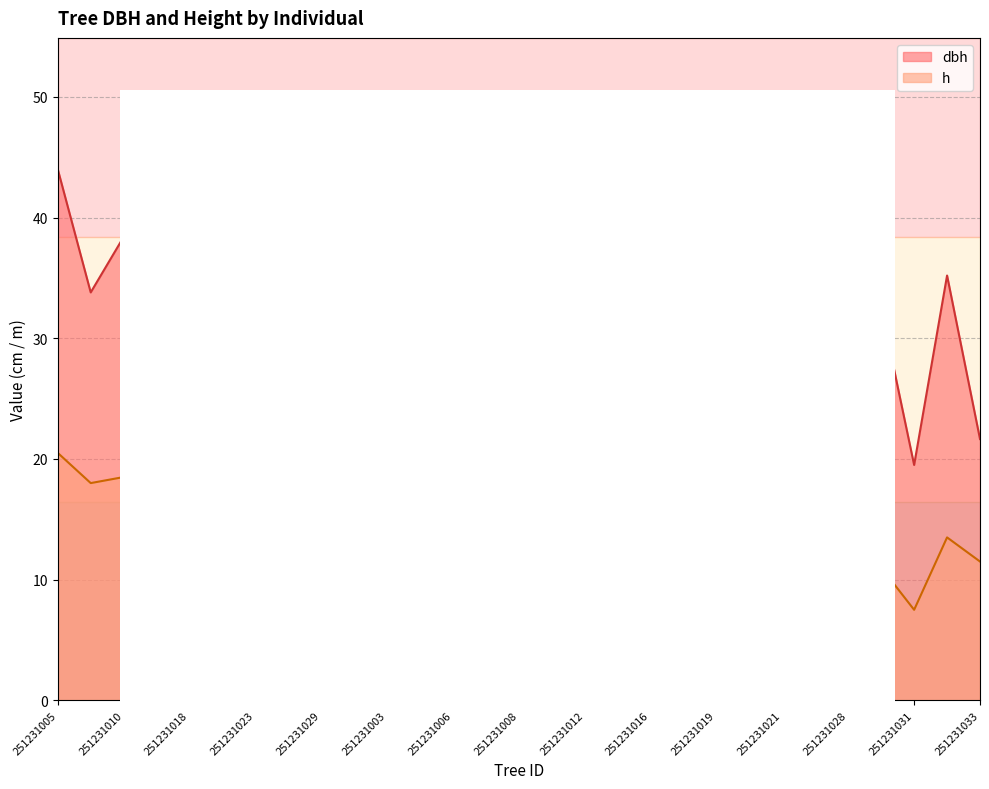

True or false: dbh and h cross at least once.

False